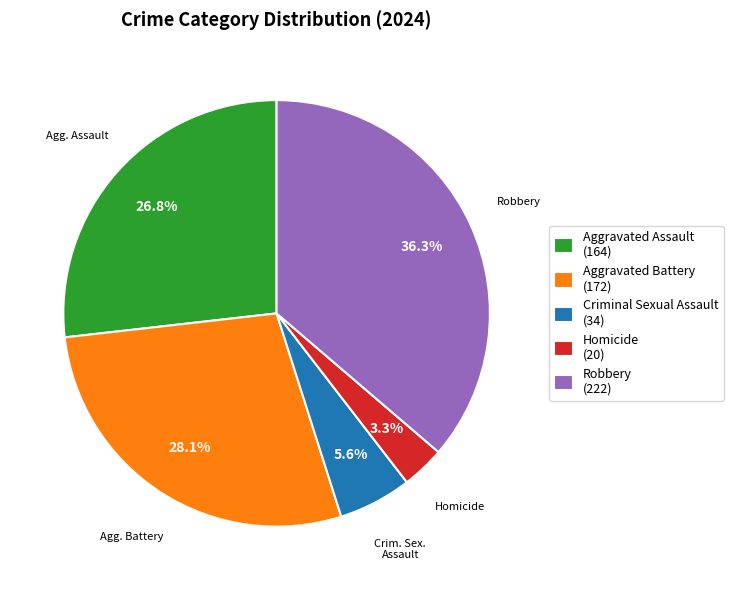

Is there any slice that represents more than half of the pie?

No